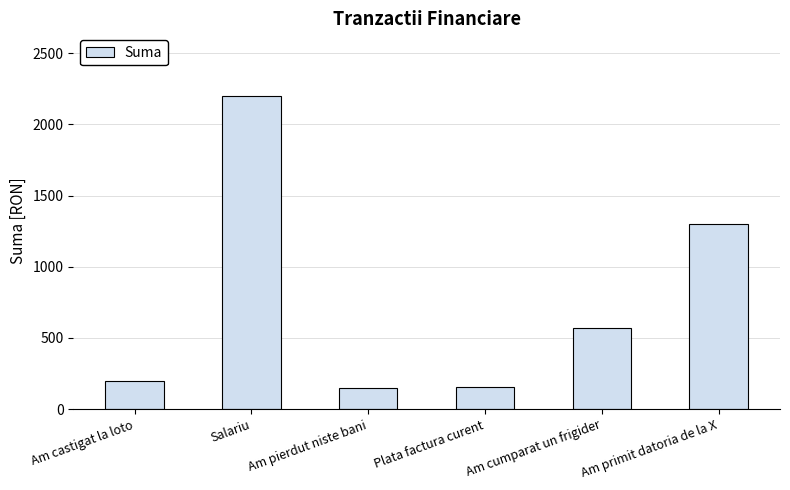

What is the label of the 4th bar from the left?

Plata factura curent